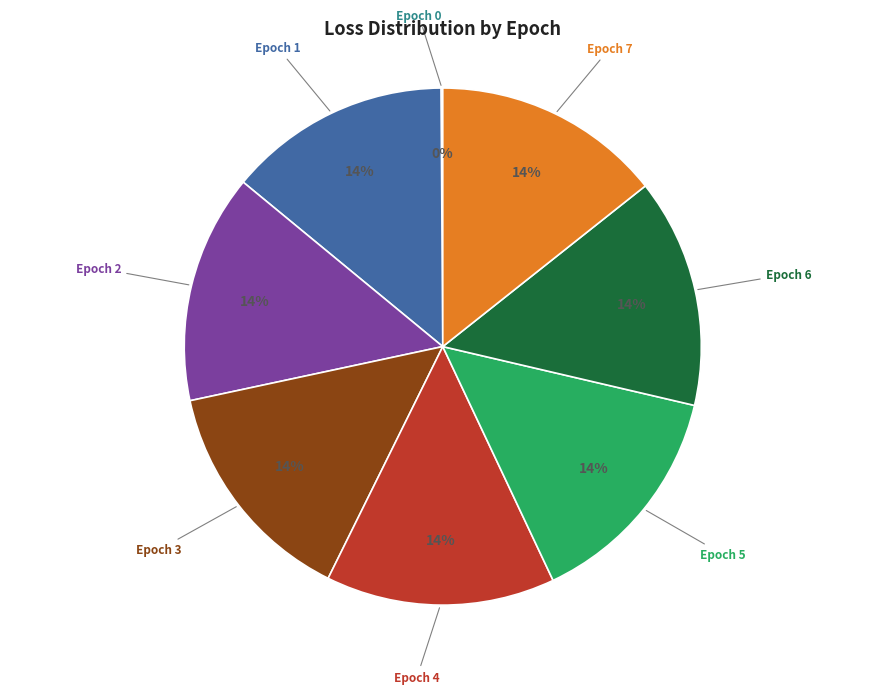

To the nearest percent, what is the difference between the largest and smallest slice percentages?

14%